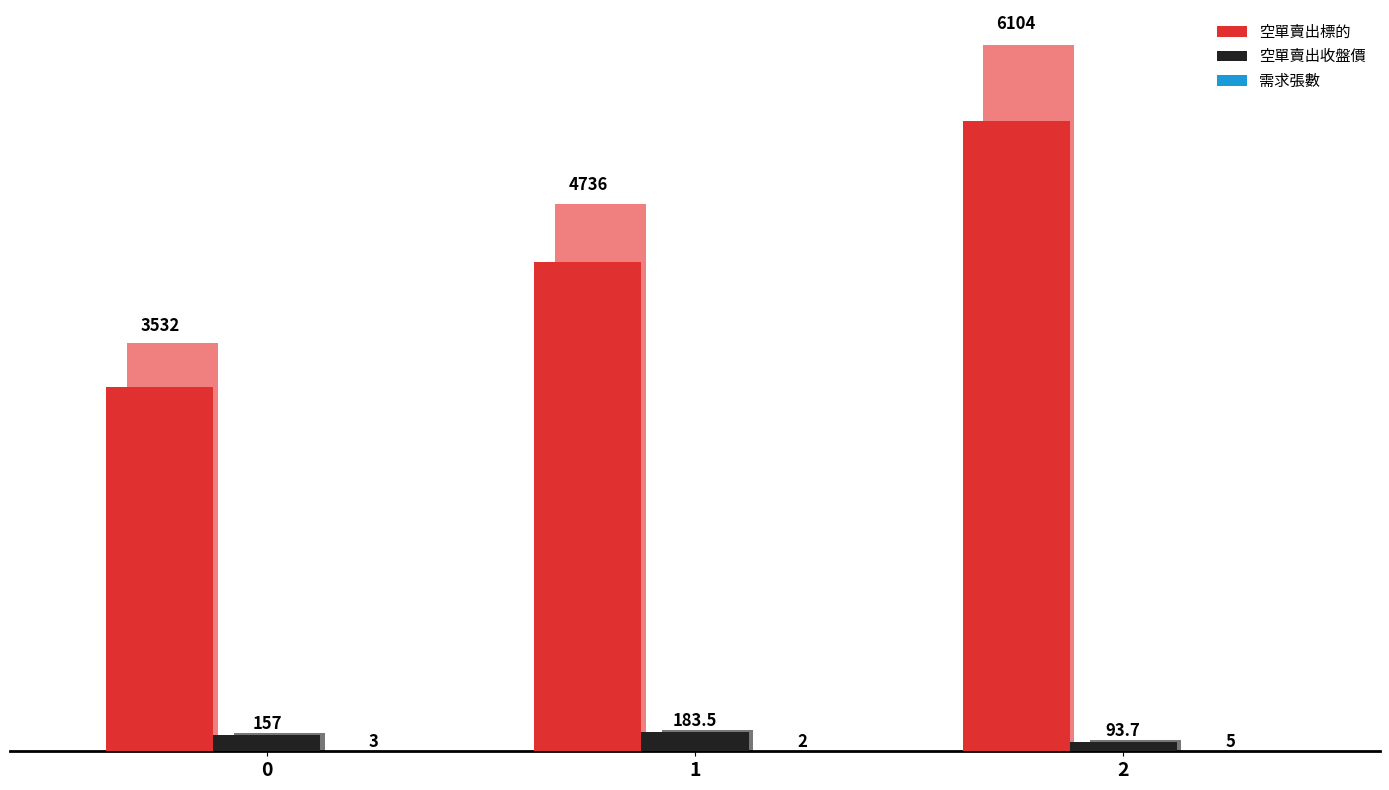

Rank the categories by 需求張數 value from highest to lowest.

2, 0, 1